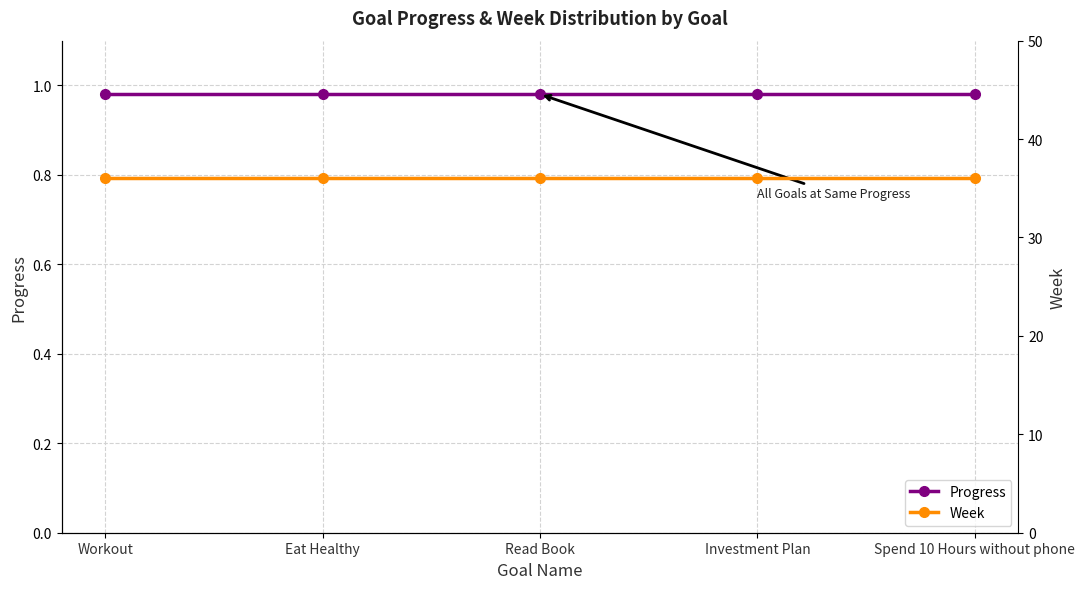

What are all the series names shown in the legend?

Progress, Week